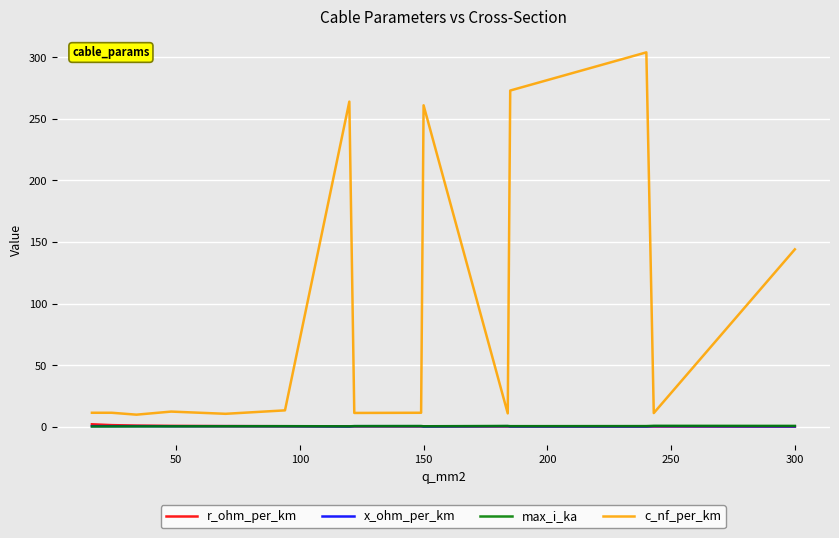

What is the highest value of the c_nf_per_km series?

304.0